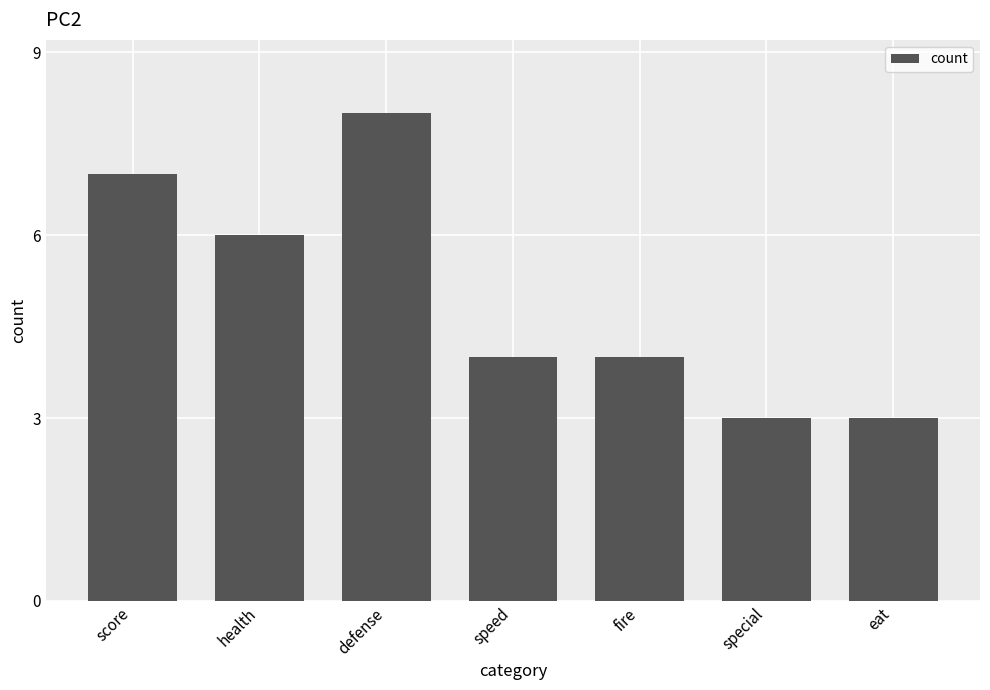

Reading right to left, transcribe all the data shown in this chart.

3	3	4	4	8	6	7